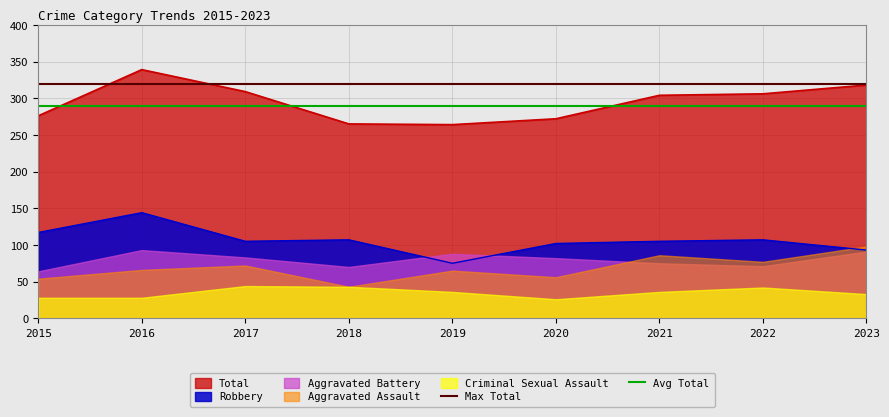

The Robbery series shows 71 at 2018. True or false?

False